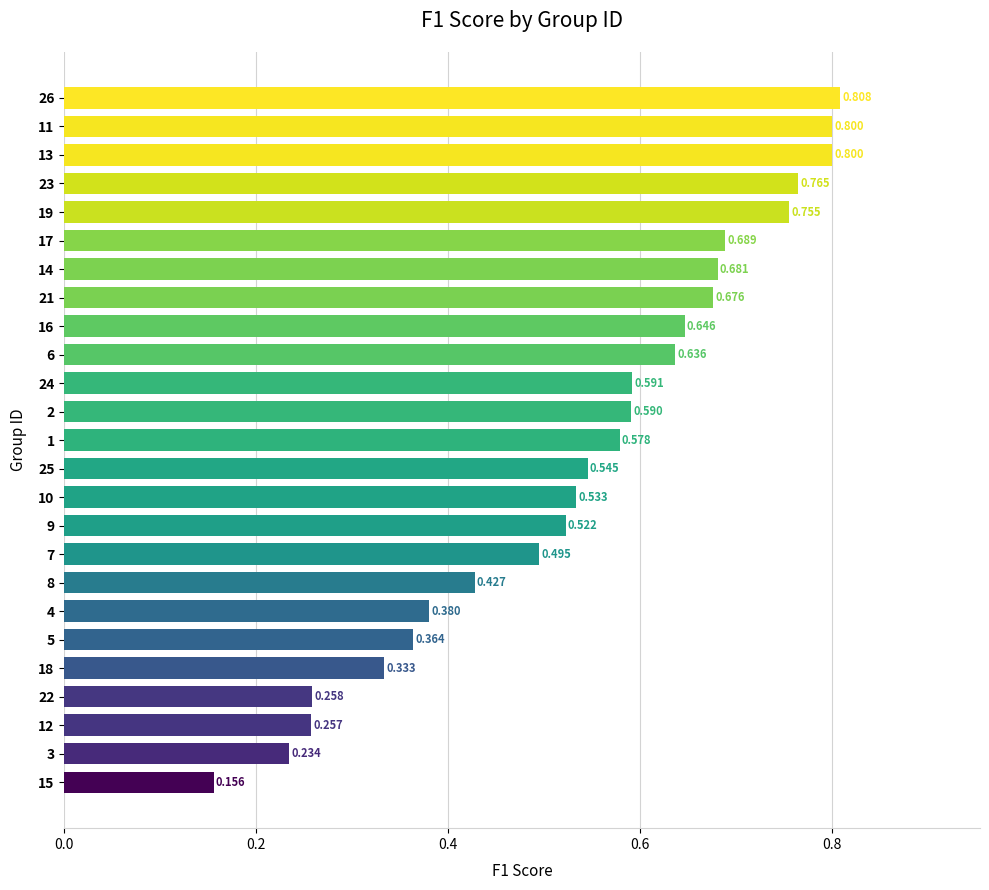

How many data points does each series have?

25